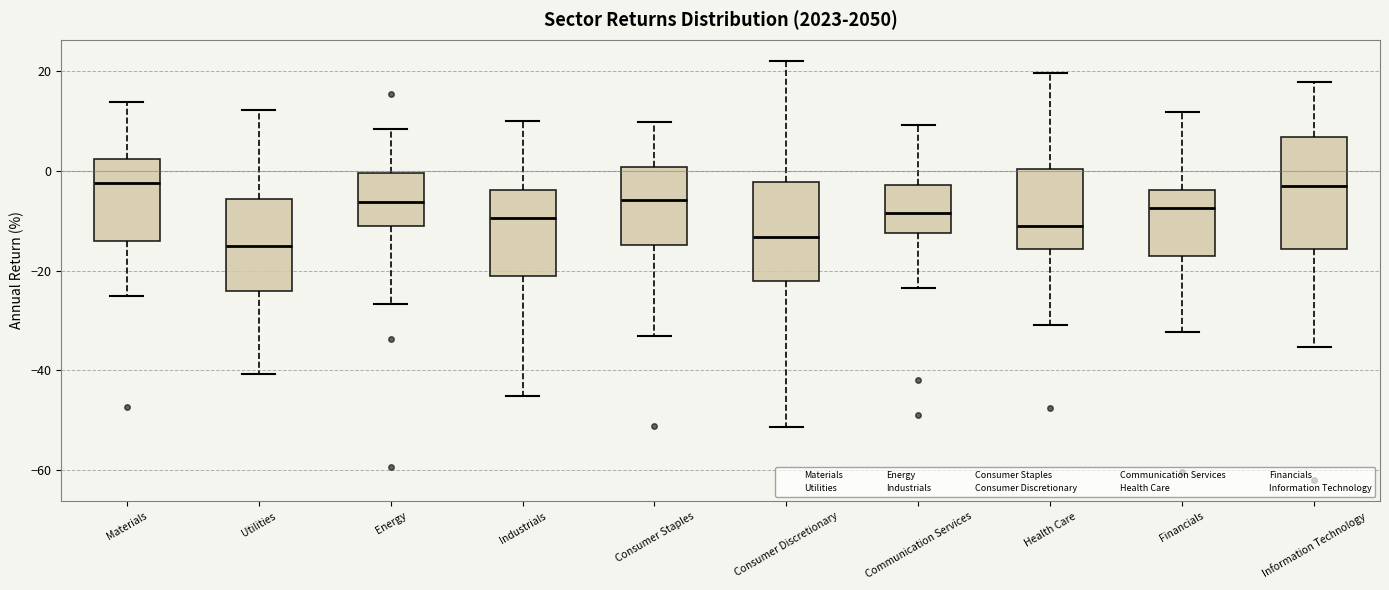

Reading left to right, read every box against the y-axis: the position of its median line, the range the box covers, and the ends of its whiskers. The values are not printed on the chart, so give them approximately, as read against the axis.

Materials: median -2, box -14 to 2, whiskers -26 to 14
Utilities: median -16, box -24 to -6, whiskers -40 to 12
Energy: median -6, box -12 to 0, whiskers -26 to 8
Industrials: median -10, box -22 to -4, whiskers -46 to 10
Consumer Staples: median -6, box -14 to 0, whiskers -34 to 10
Consumer Discretionary: median -14, box -22 to -2, whiskers -52 to 22
Communication Services: median -8, box -12 to -2, whiskers -24 to 10
Health Care: median -10, box -16 to 0, whiskers -30 to 20
Financials: median -8, box -18 to -4, whiskers -32 to 12
Information Technology: median -4, box -16 to 6, whiskers -36 to 18